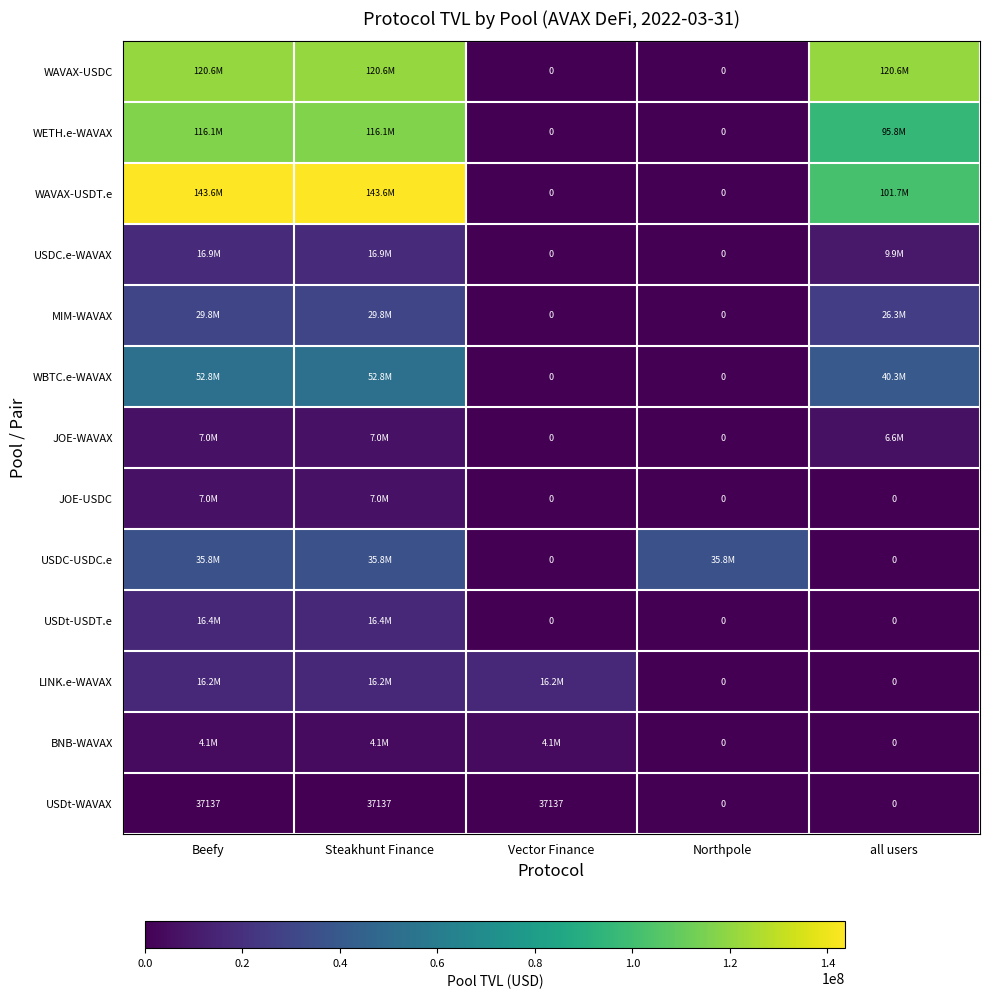

Is it true that WAVAX-USDC equals 0.0 at Vector Finance?

True